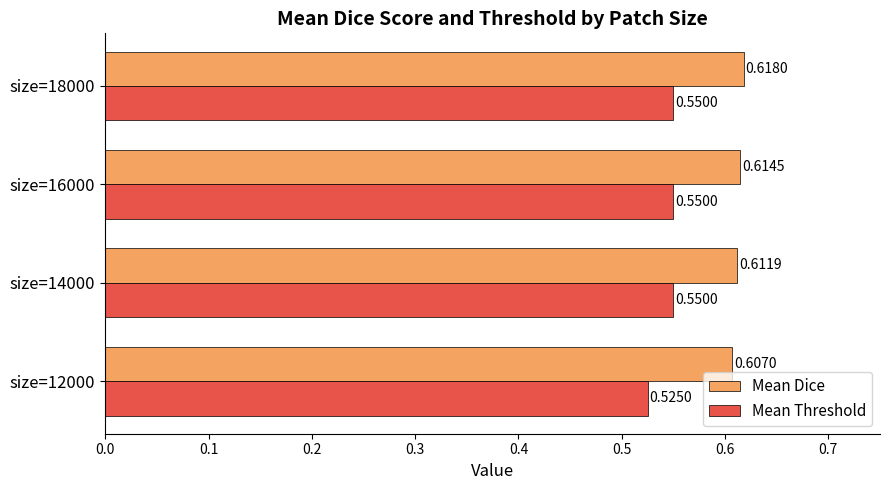

Which series has the largest range (max minus min)?

Mean Threshold